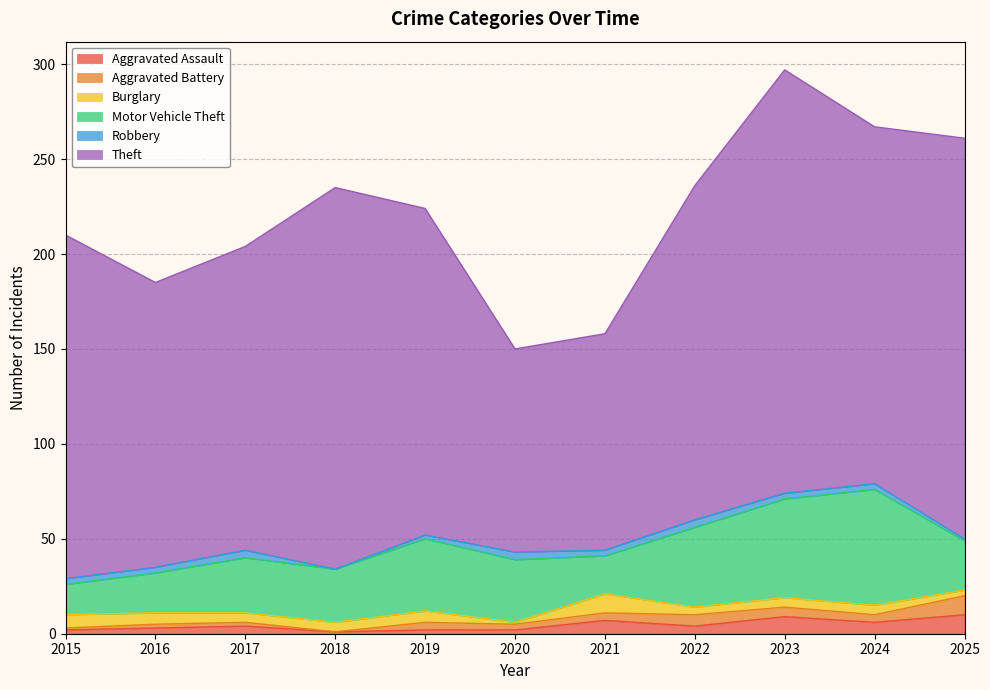

Between 2017 and 2021, which series saw the biggest shift?

Theft